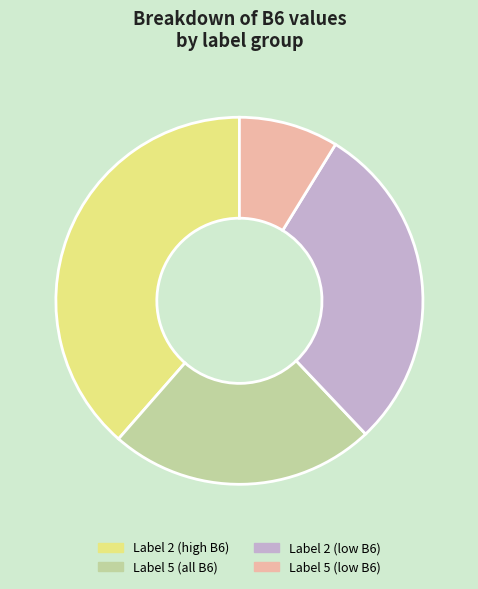

Combined, do Label 2 (high B6) and Label 2 (low B6) account for over 50%?

Yes